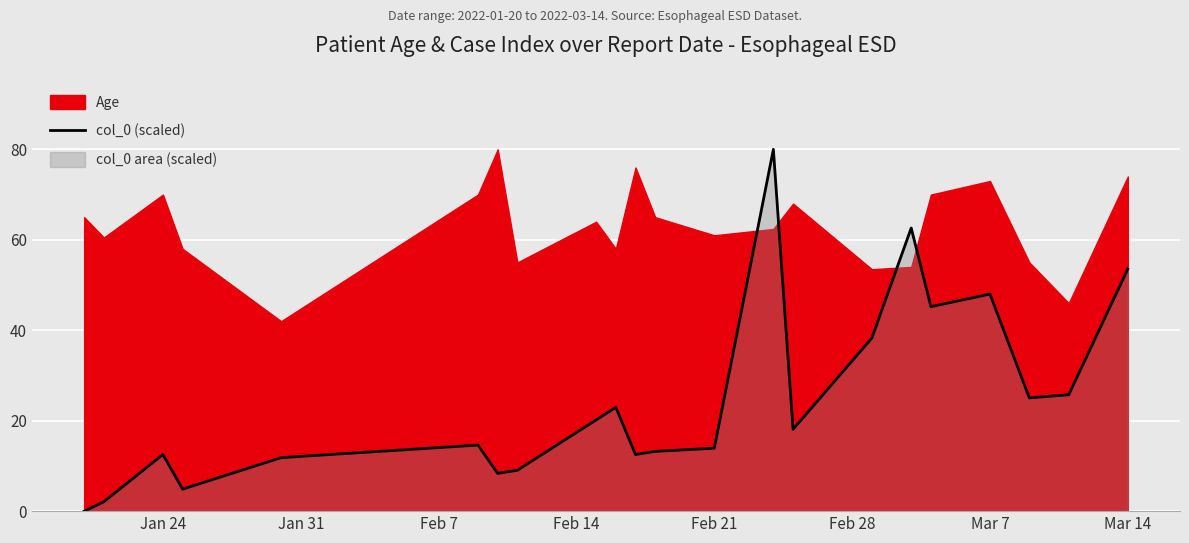

True or false: col_0 (scaled) has a value of 48.0 at Mar 7.

True